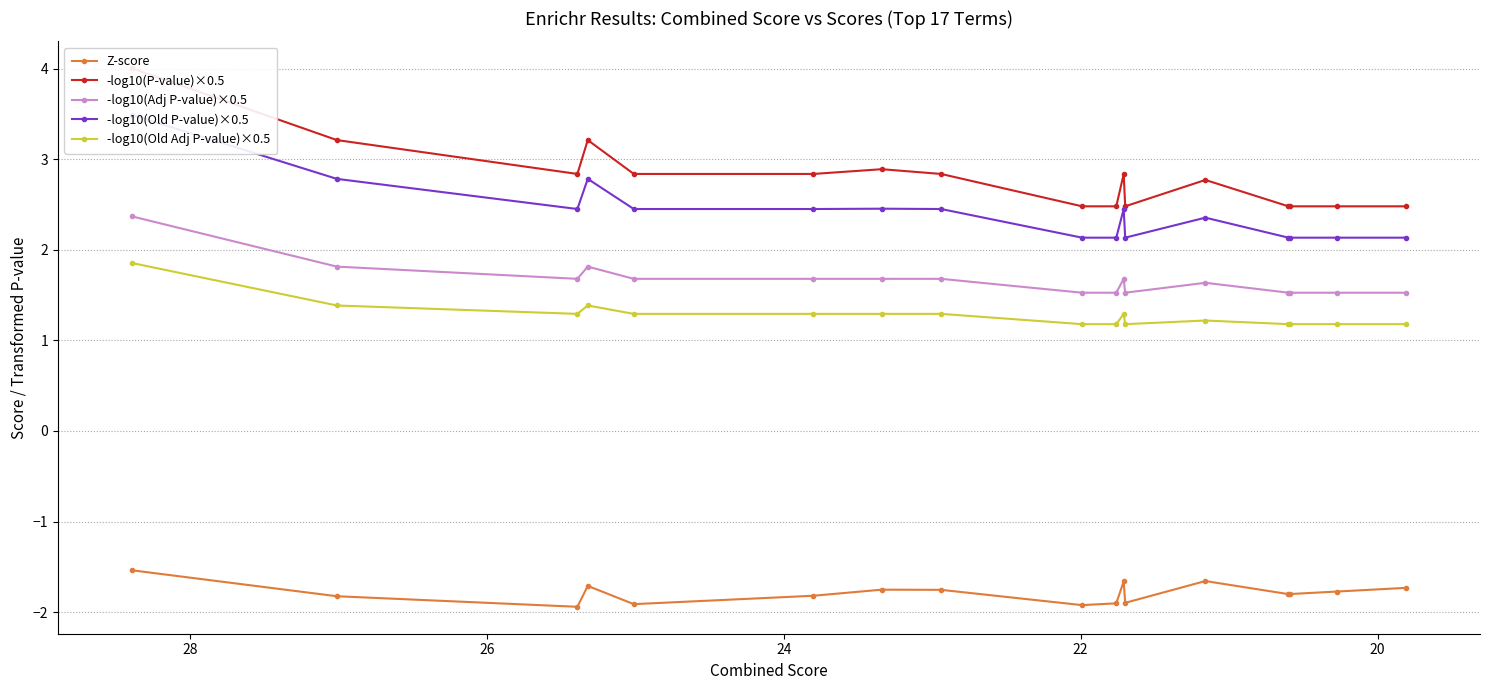

Reading left to right, transcribe all the data shown in this chart.

Z-score: -1.5	-1.8	-1.9	-1.7	-1.9	-1.8	-1.8	-1.8	-1.9	-1.9	-1.7	-1.9	-1.7	-1.8	-1.8	-1.8	-1.7
-log10(P-value)×0.5: 4.0	3.2	2.8	3.2	2.8	2.8	2.9	2.8	2.5	2.5	2.8	2.5	2.8	2.5	2.5	2.5	2.5
-log10(Adj P-value)×0.5: 2.4	1.8	1.7	1.8	1.7	1.7	1.7	1.7	1.5	1.5	1.7	1.5	1.6	1.5	1.5	1.5	1.5
-log10(Old P-value)×0.5: 3.5	2.8	2.5	2.8	2.5	2.5	2.5	2.5	2.1	2.1	2.5	2.1	2.4	2.1	2.1	2.1	2.1
-log10(Old Adj P-value)×0.5: 1.9	1.4	1.3	1.4	1.3	1.3	1.3	1.3	1.2	1.2	1.3	1.2	1.2	1.2	1.2	1.2	1.2